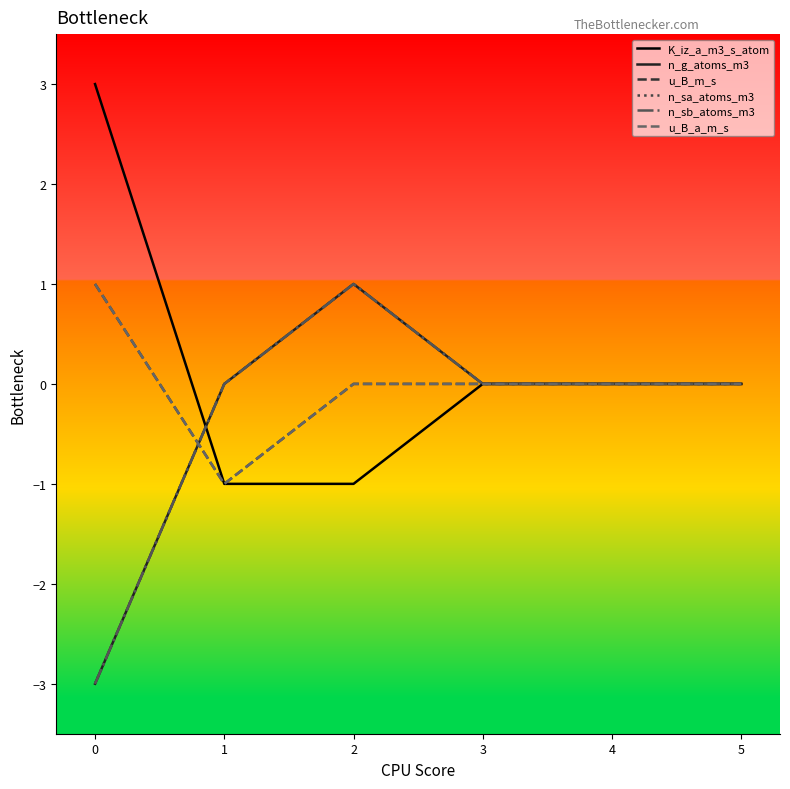

How many intersections are there between K_iz_a_m3_s_atom and n_sa_atoms_m3?

1